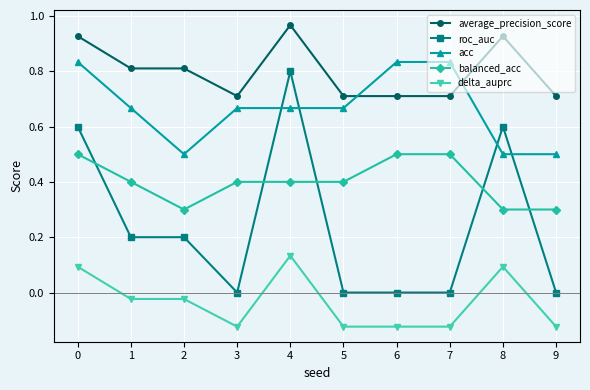

How many categories are shown in the chart?

10